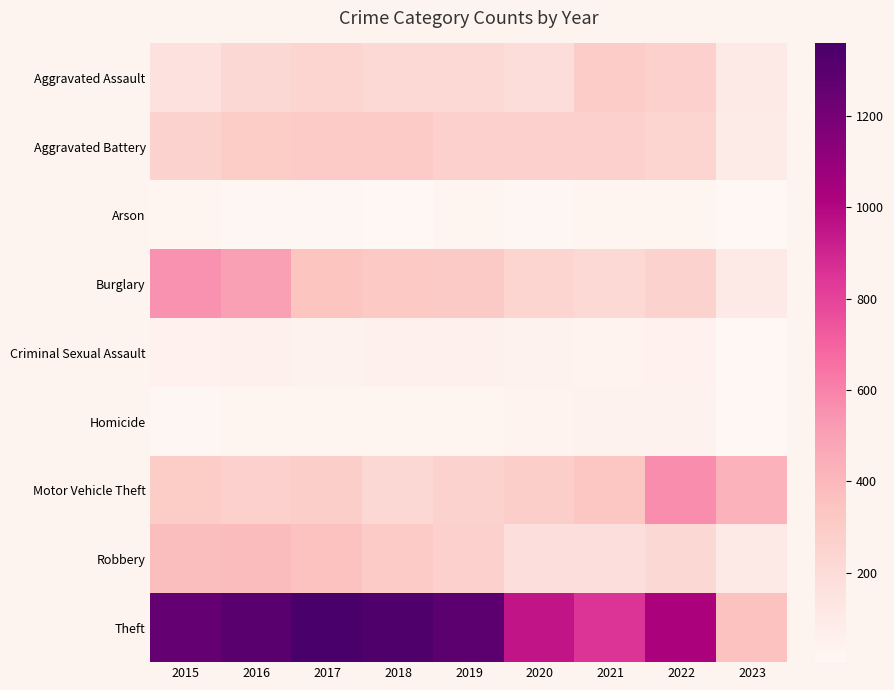

Reading left to right, what are all the values shown in this chart?

Aggravated Assault: 2015=164	2016=225	2017=251	2018=220	2019=220	2020=192	2021=295	2022=264	2023=107
Aggravated Battery: 2015=260	2016=298	2017=303	2018=302	2019=267	2020=269	2021=270	2022=248	2023=91
Arson: 2015=22	2016=14	2017=12	2018=8	2019=16	2020=12	2021=18	2022=16	2023=4
Burglary: 2015=552	2016=505	2017=339	2018=319	2019=308	2020=252	2021=220	2022=261	2023=109
Criminal Sexual Assault: 2015=43	2016=51	2017=41	2018=51	2019=55	2020=39	2021=33	2022=44	2023=9
Homicide: 2015=13	2016=28	2017=27	2018=23	2019=21	2020=34	2021=38	2022=36	2023=5
Motor Vehicle Theft: 2015=299	2016=272	2017=285	2018=225	2019=262	2020=287	2021=332	2022=567	2023=427
Robbery: 2015=372	2016=381	2017=356	2018=302	2019=264	2020=174	2021=175	2022=226	2023=108
Theft: 2015=1263	2016=1297	2017=1359	2018=1337	2019=1288	2020=954	2021=856	2022=1023	2023=354